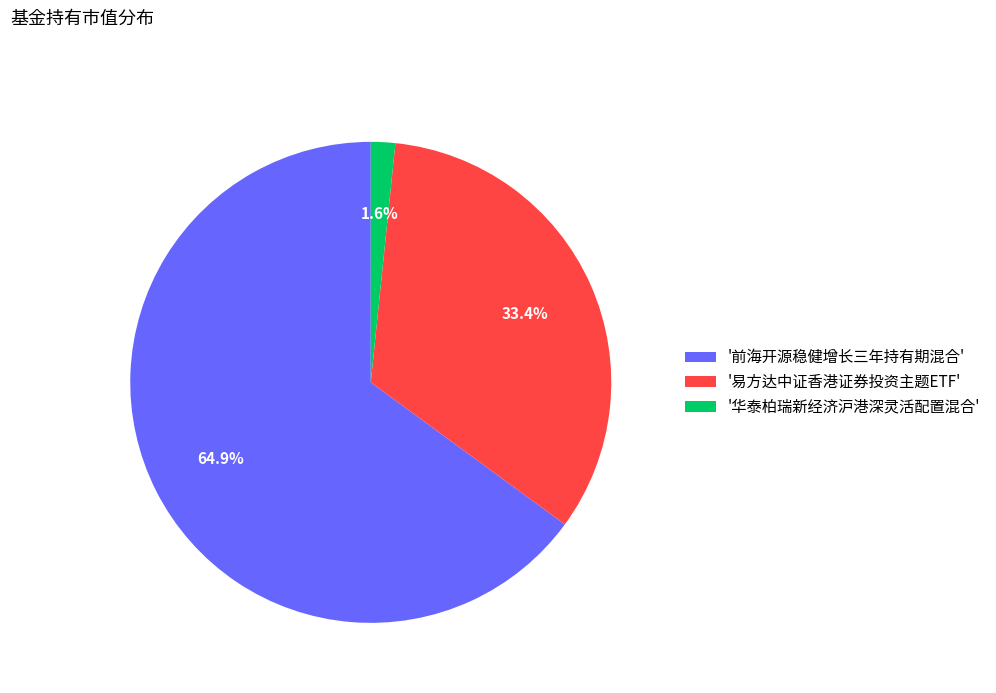

What percentage is NOT represented by '易方达中证香港证券投资主题ETF'?

66.6%